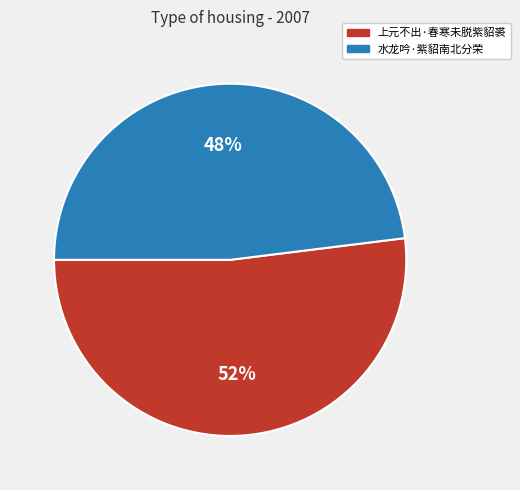

How many segments does this pie chart have?

2